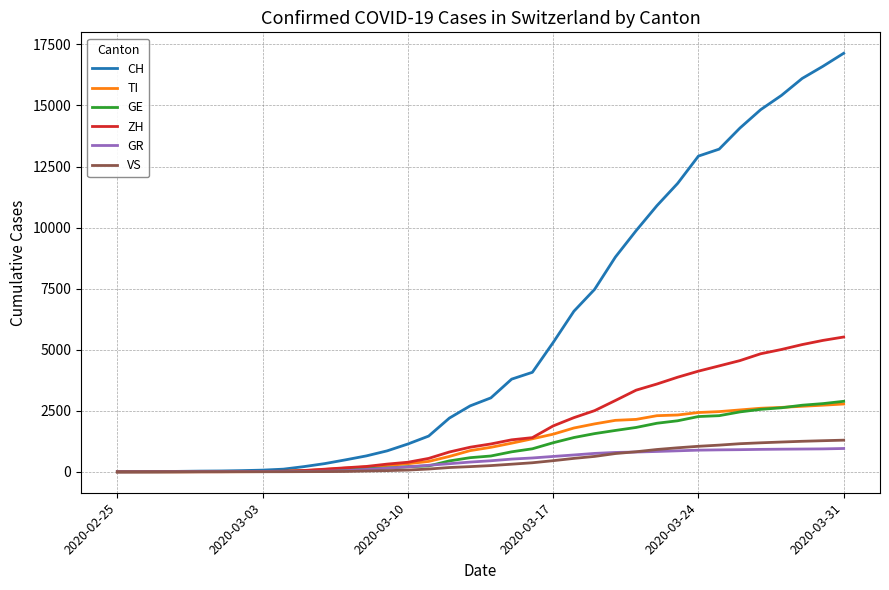

What is the maximum value for GE?

2887